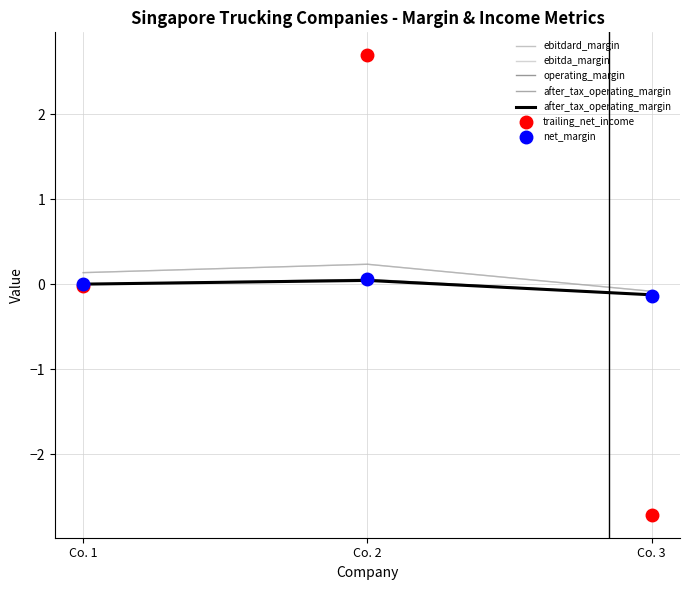

Which has a higher value, Co. 3 or Co. 2?

Co. 2